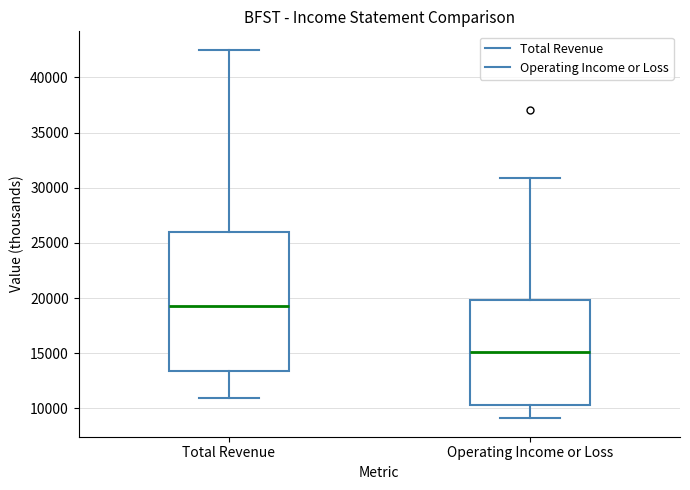

Reading left to right, transcribe this box plot: for each box, give where its median line is, the range the box spans, and where its two whiskers end, as read against the y-axis. The values are not printed on the chart, so give them approximately, as read against the axis.

Total Revenue: median 19500, box 13500 to 26000, whiskers 11000 to 42500
Operating Income or Loss: median 15000, box 10500 to 20000, whiskers 9000 to 31000